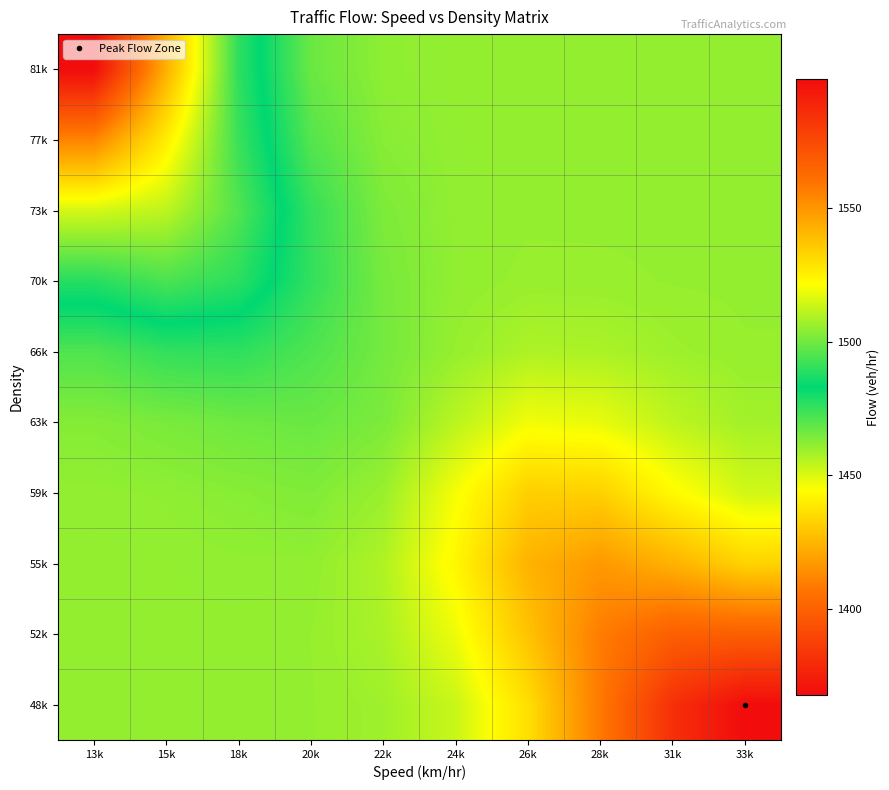

Reading right to left, extract all data points from this chart.

48k: 33k=1598.2	31k=1585.0	28k=1558.0	26k=1530.0	24k=1513.2	22k=1506.8	20k=1505.4	18k=1505.2	15k=1505.2	13k=1505.2
52k: 33k=1567.1	31k=1566.9	28k=1557.1	26k=1537.5	24k=1518.7	22k=1508.5	20k=1505.5	18k=1505.2	15k=1505.2	13k=1505.2
55k: 33k=1533.3	31k=1542.3	28k=1549.2	26k=1542.0	24k=1523.6	22k=1509.3	20k=1504.8	18k=1504.8	15k=1505.1	13k=1505.2
59k: 33k=1514.3	31k=1522.7	28k=1533.8	26k=1534.4	24k=1520.1	22k=1506.1	20k=1502.3	18k=1503.4	15k=1504.5	13k=1504.9
63k: 33k=1507.4	31k=1511.4	28k=1517.9	26k=1519.4	24k=1510.9	22k=1501.6	20k=1498.9	18k=1499.6	15k=1501.3	13k=1503.0
66k: 33k=1505.6	31k=1506.7	28k=1508.7	26k=1509.0	24k=1505.6	22k=1500.4	20k=1494.9	18k=1490.1	15k=1490.7	13k=1495.0
70k: 33k=1505.3	31k=1505.4	28k=1505.7	26k=1505.8	24k=1504.8	22k=1500.9	20k=1490.6	18k=1476.6	15k=1471.8	13k=1477.4
73k: 33k=1505.2	31k=1505.2	28k=1505.3	26k=1505.3	24k=1504.9	22k=1501.8	20k=1490.8	18k=1470.9	15k=1454.8	13k=1451.4
77k: 33k=1505.2	31k=1505.2	28k=1505.2	26k=1505.2	24k=1505.0	22k=1503.4	20k=1495.6	18k=1474.3	15k=1440.0	13k=1411.5
81k: 33k=1505.2	31k=1505.2	28k=1505.2	26k=1505.2	24k=1505.1	22k=1504.4	20k=1499.0	18k=1476.2	15k=1423.4	13k=1367.8